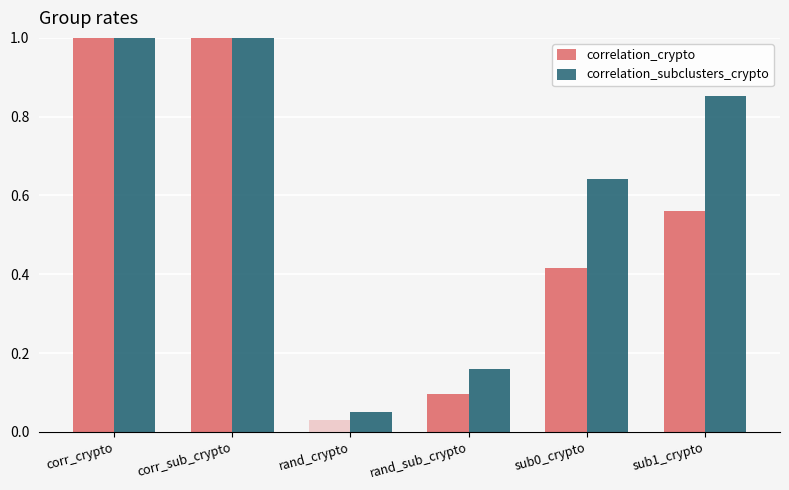

Is it true that correlation_crypto equals 0.0 at rand_sub_crypto?

False